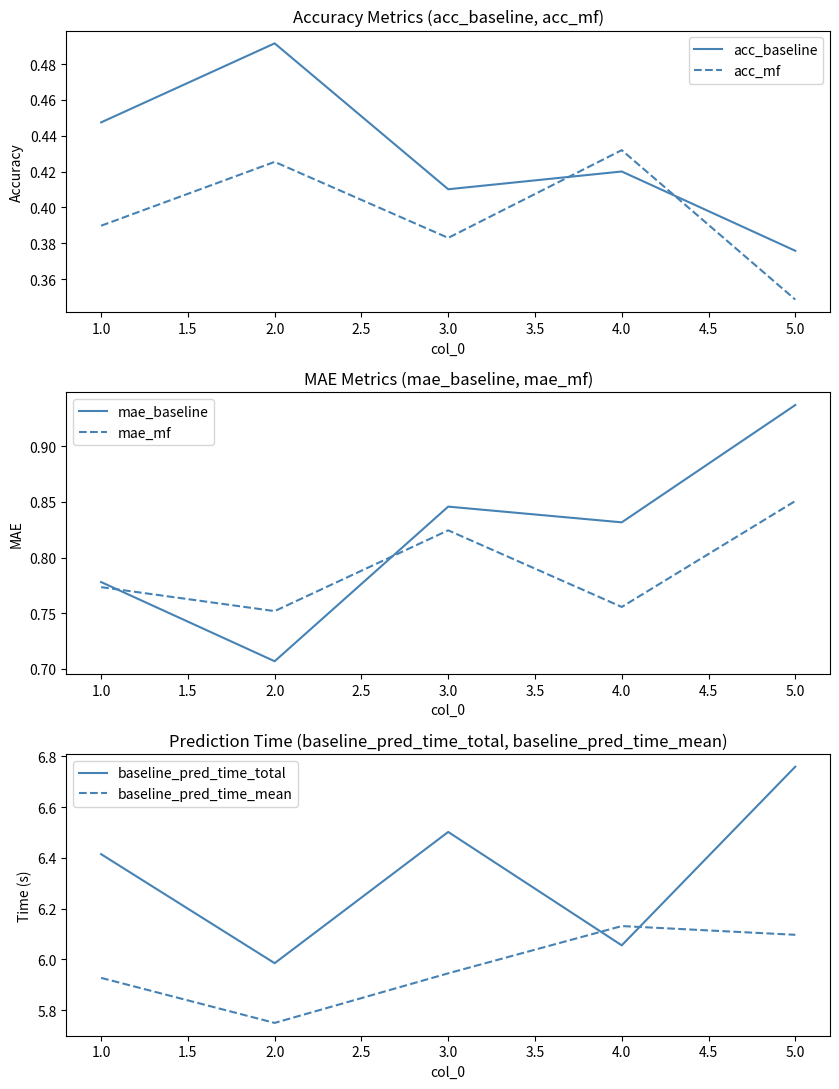

Reading left to right, list all the values displayed in this chart.

acc_baseline: 0.4	0.5	0.4	0.4	0.4
acc_mf: 0.4	0.4	0.4	0.4	0.3
mae_baseline: 0.8	0.7	0.8	0.8	0.9
mae_mf: 0.8	0.8	0.8	0.8	0.9
baseline_pred_time_total: 6.4	6.0	6.5	6.1	6.8
baseline_pred_time_mean: 5.9	5.7	5.9	6.1	6.1